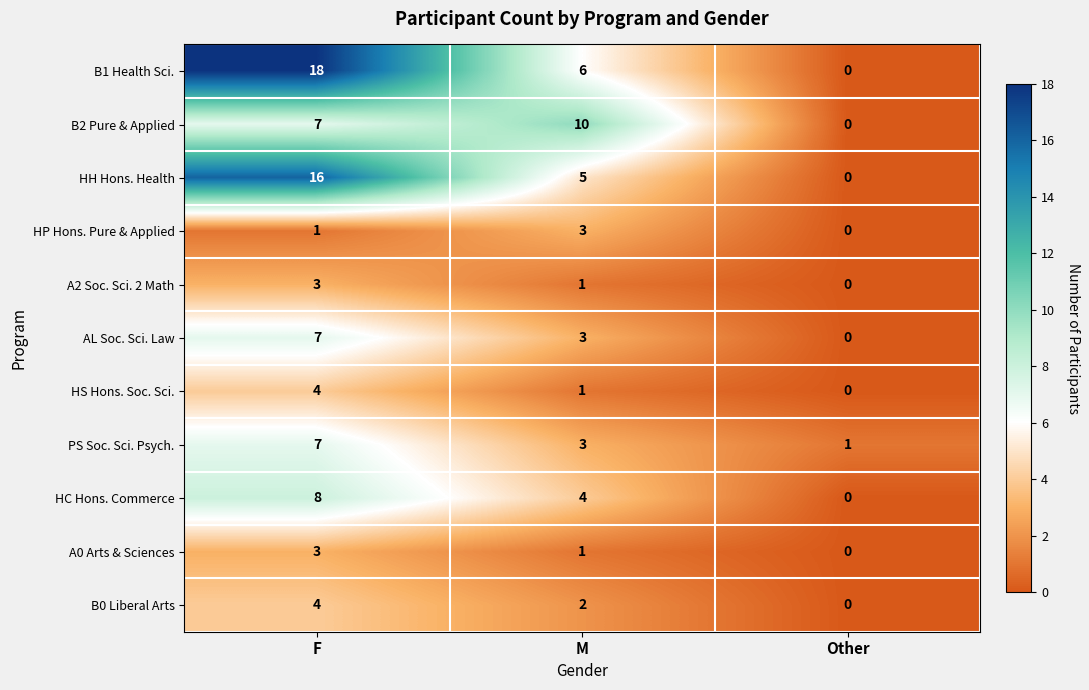

What is the maximum value shown in the chart?

18